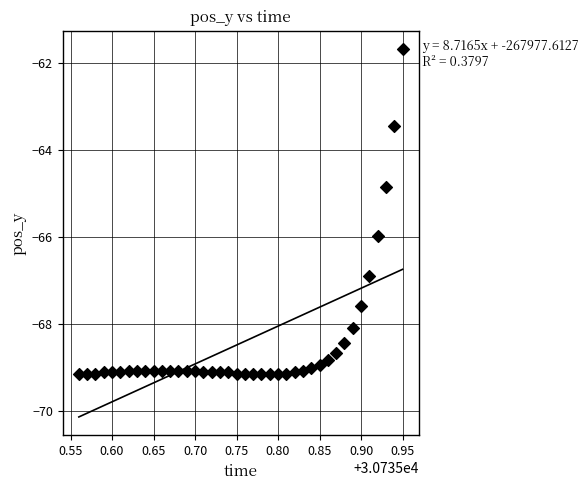

What is the range of Y values (max minus min)?

7.5